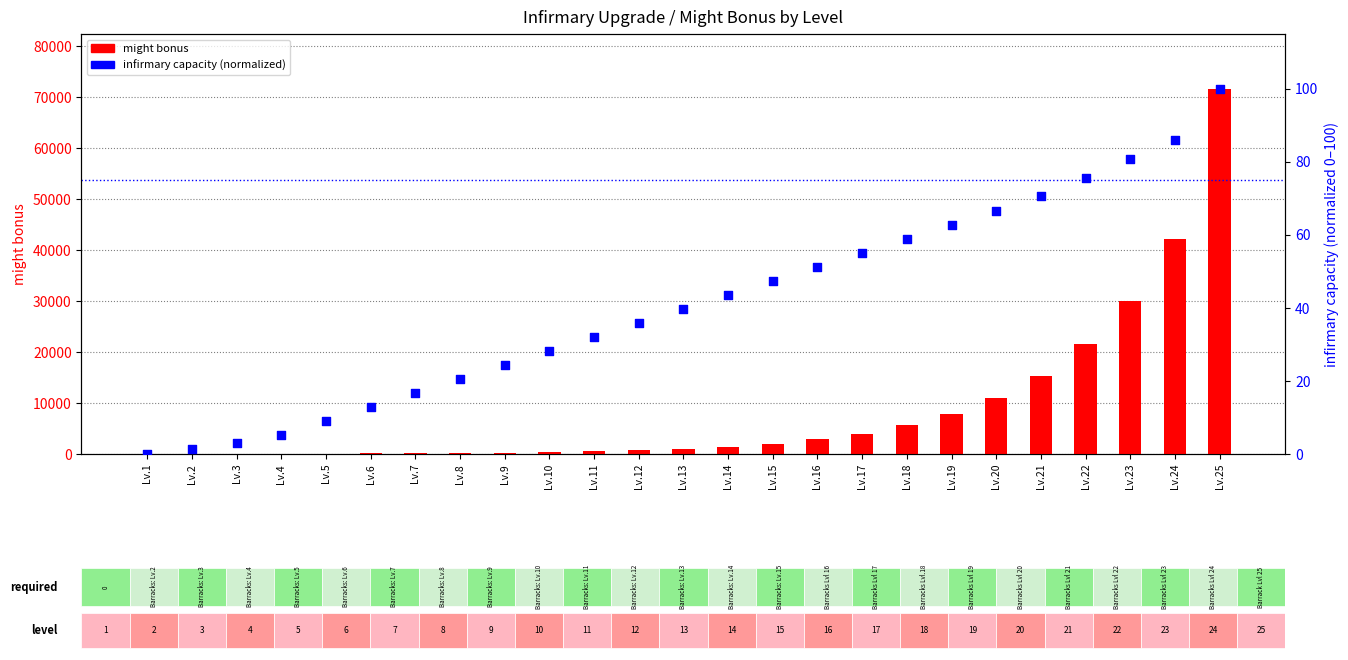

What are all the series names shown in the legend?

might bonus, infirmary capacity (normalized)